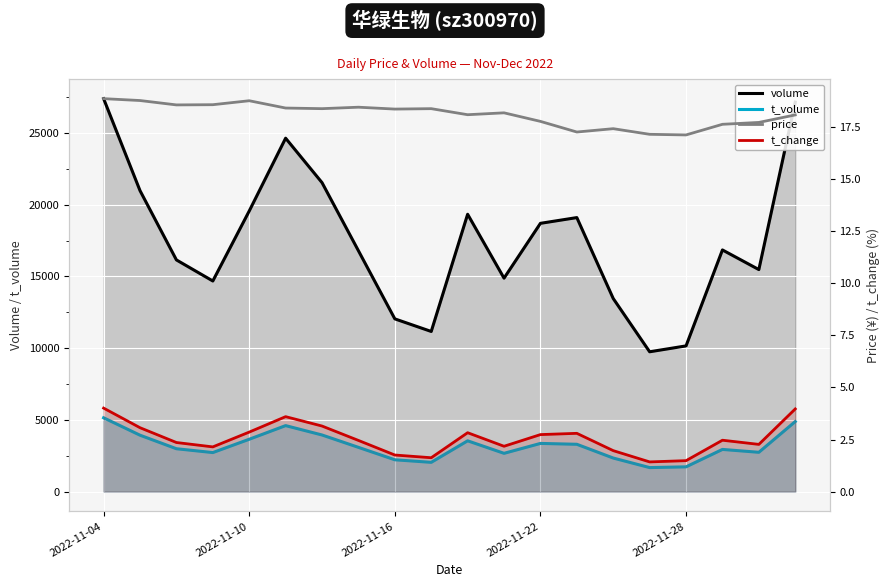

Is the value of t_volume at 2022-11-16 greater than the value of price at 6?

Yes